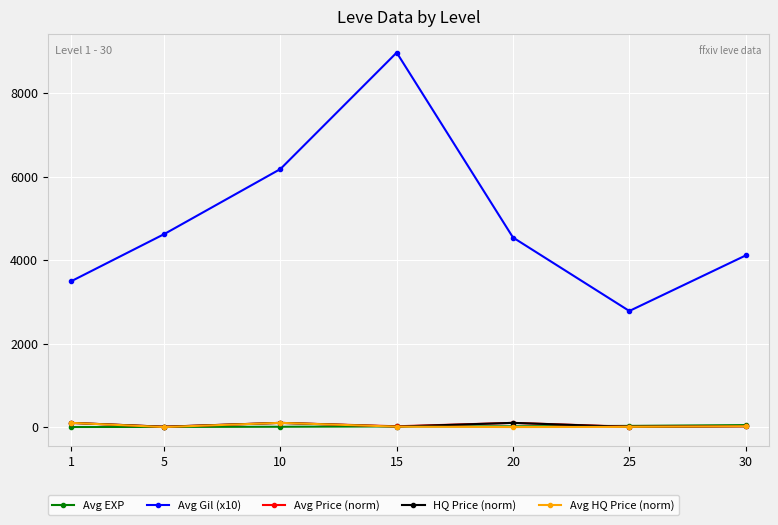

What is the sum of all Avg EXP values?

117.0